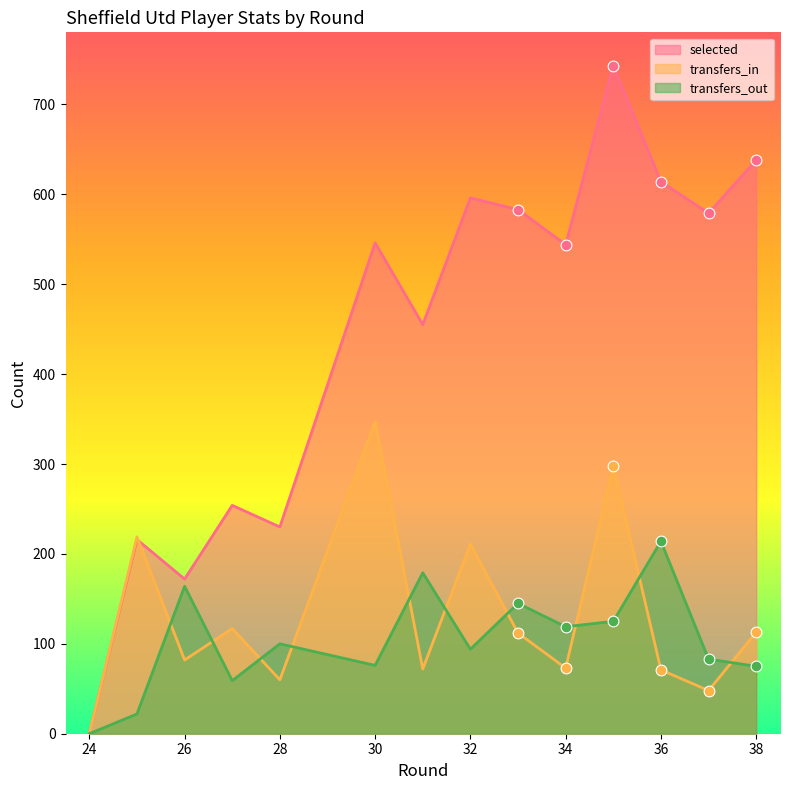

Which series has the largest Y range (max minus min)?

selected